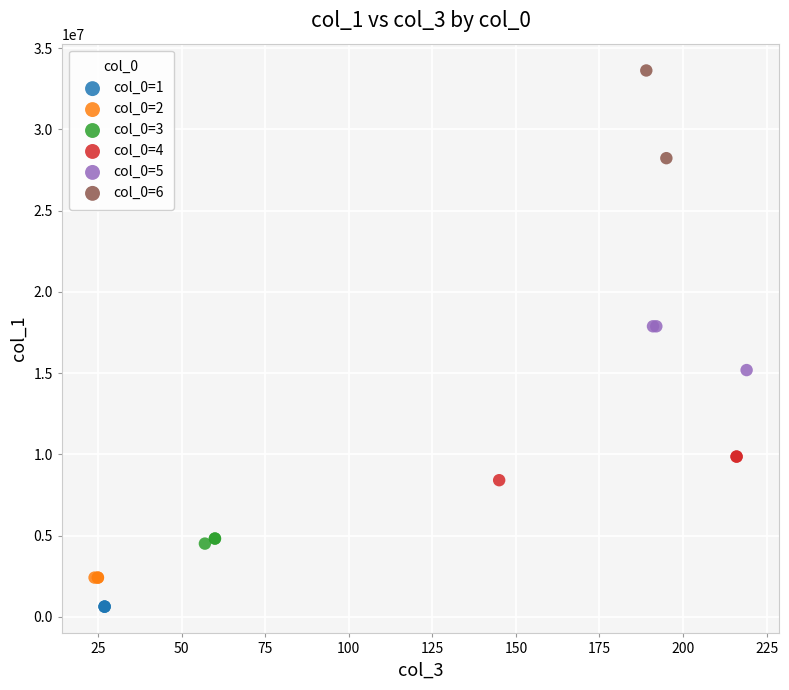

Which series reaches the minimum Y coordinate?

col_0=1